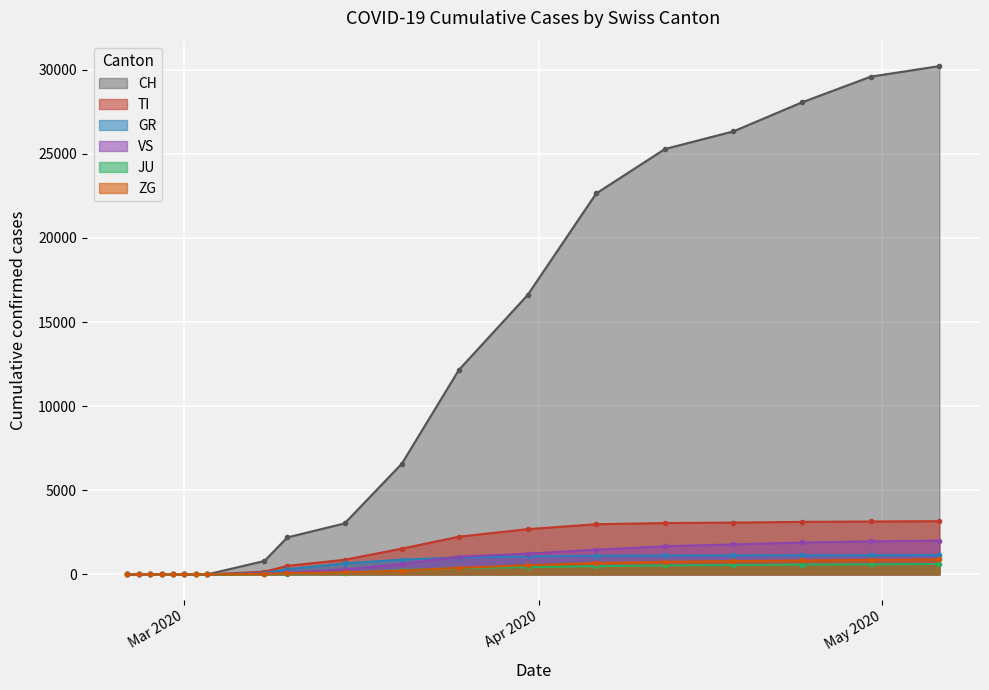

How many lines are shown in the chart?

6